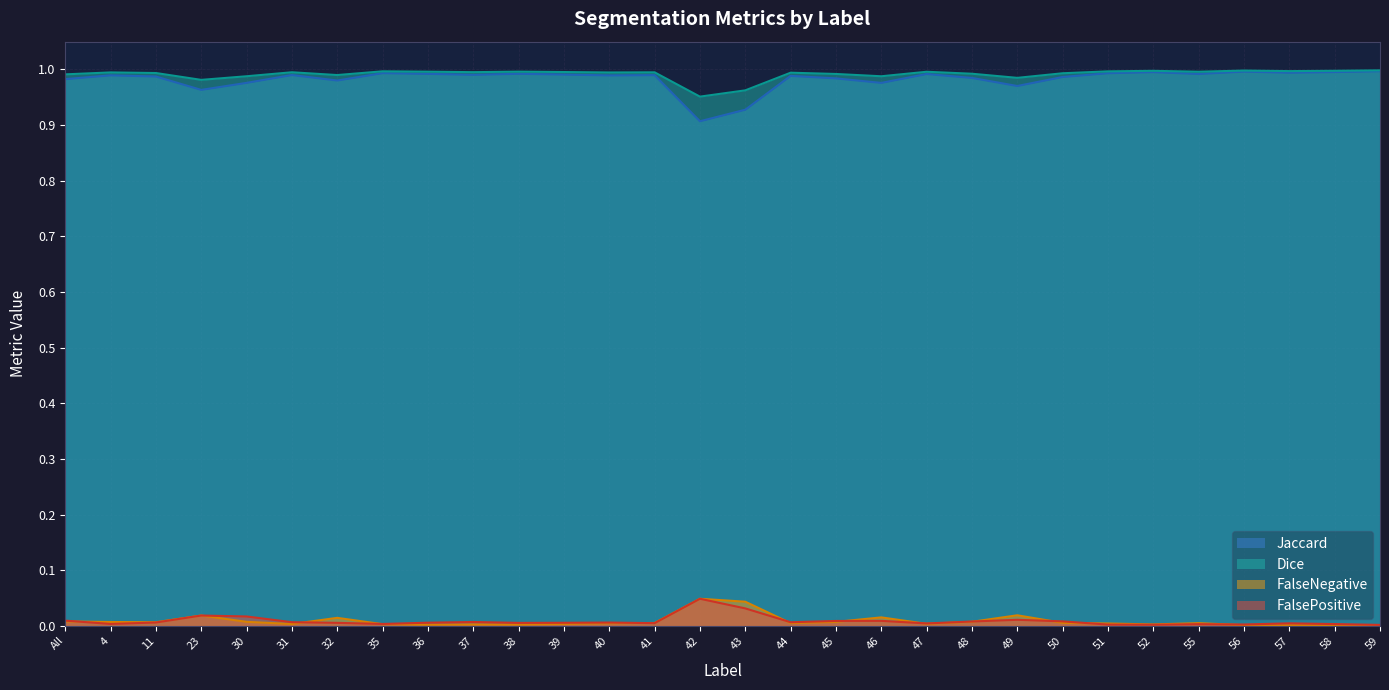

Reading right to left, list all the values displayed in this chart.

Jaccard: 1.0	1.0	1.0	1.0	1.0	1.0	1.0	1.0	1.0	1.0	1.0	1.0	1.0	1.0	0.9	0.9	1.0	1.0	1.0	1.0	1.0	1.0	1.0	1.0	1.0	1.0	1.0	1.0	1.0	1.0
Dice: 1.0	1.0	1.0	1.0	1.0	1.0	1.0	1.0	1.0	1.0	1.0	1.0	1.0	1.0	1.0	1.0	1.0	1.0	1.0	1.0	1.0	1.0	1.0	1.0	1.0	1.0	1.0	1.0	1.0	1.0
FalseNegative: 0.0	0.0	0.0	0.0	0.0	0.0	0.0	0.0	0.0	0.0	0.0	0.0	0.0	0.0	0.0	0.0	0.0	0.0	0.0	0.0	0.0	0.0	0.0	0.0	0.0	0.0	0.0	0.0	0.0	0.0
FalsePositive: 0.0	0.0	0.0	0.0	0.0	0.0	0.0	0.0	0.0	0.0	0.0	0.0	0.0	0.0	0.0	0.0	0.0	0.0	0.0	0.0	0.0	0.0	0.0	0.0	0.0	0.0	0.0	0.0	0.0	0.0